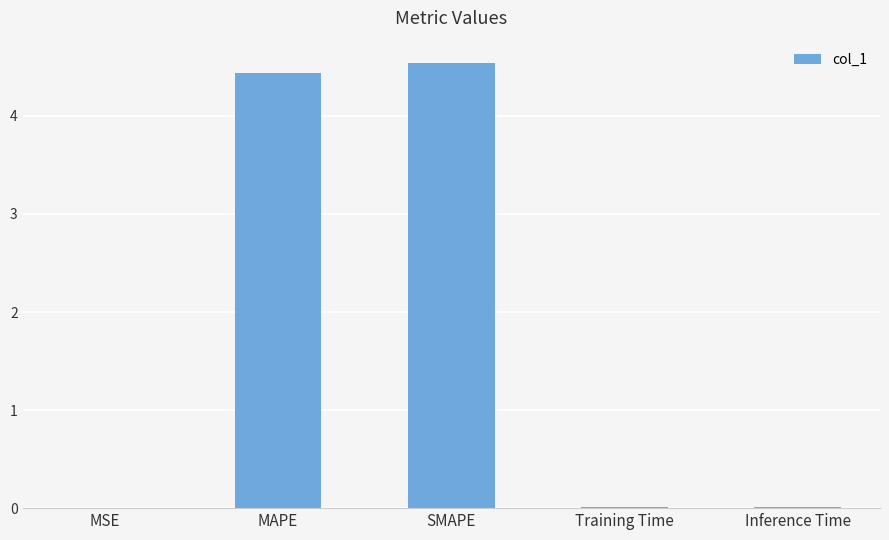

Is it true that the value at Inference Time is 0.0?

True